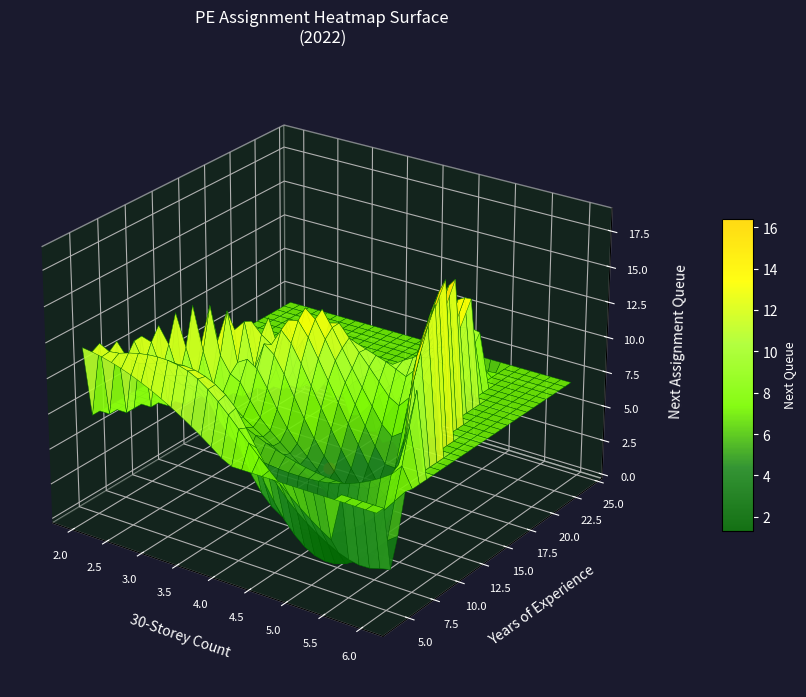

What is the difference between the 30storey_ct values at yrs_exp and 7?

1